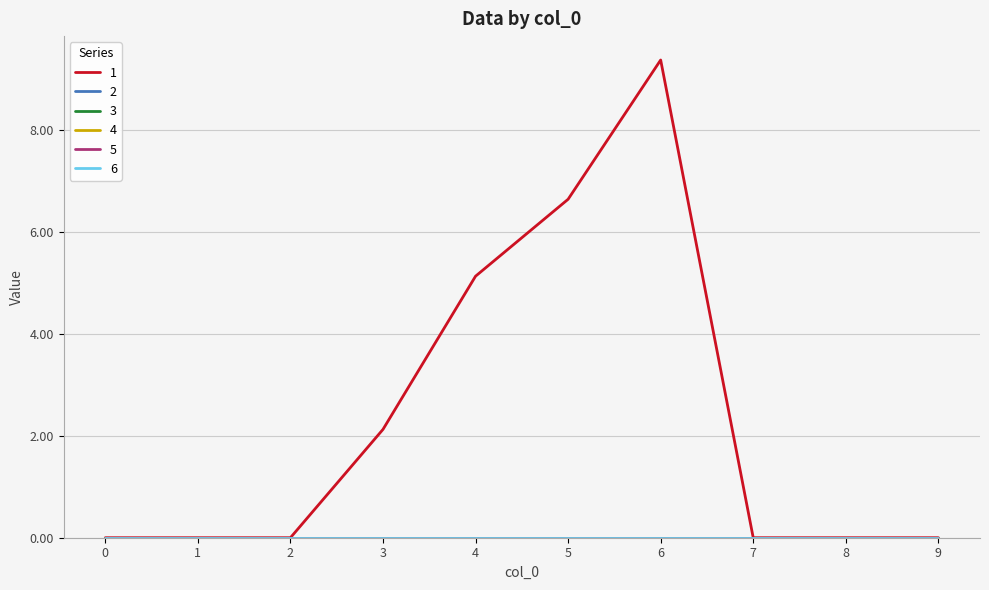

Is this an area chart (filled region under the line)?

No